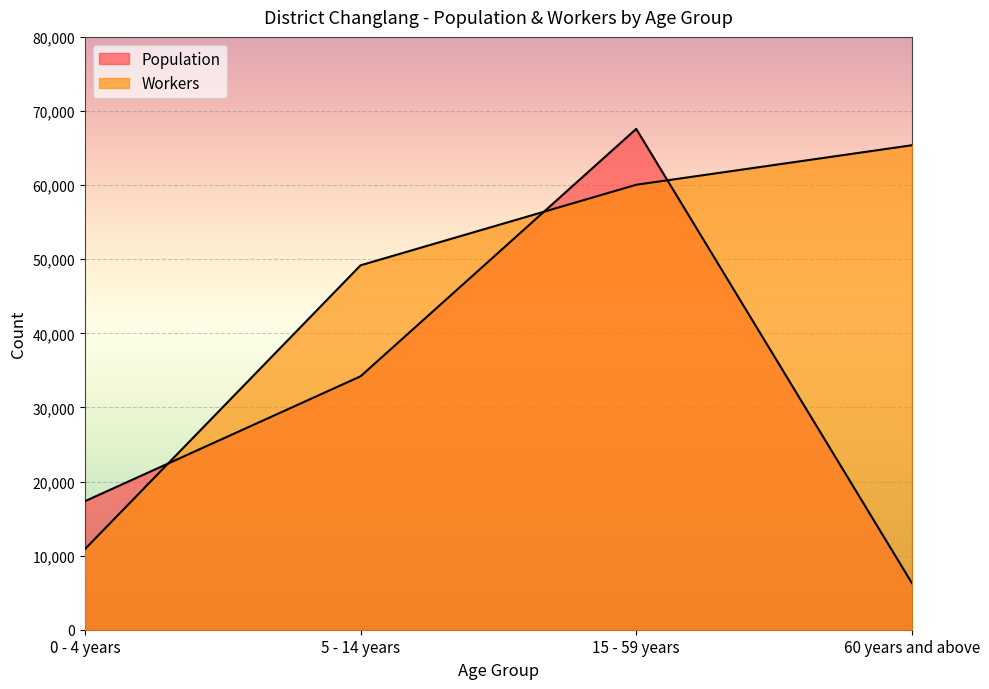

At which label does Workers reach its minimum?

0 - 4 years